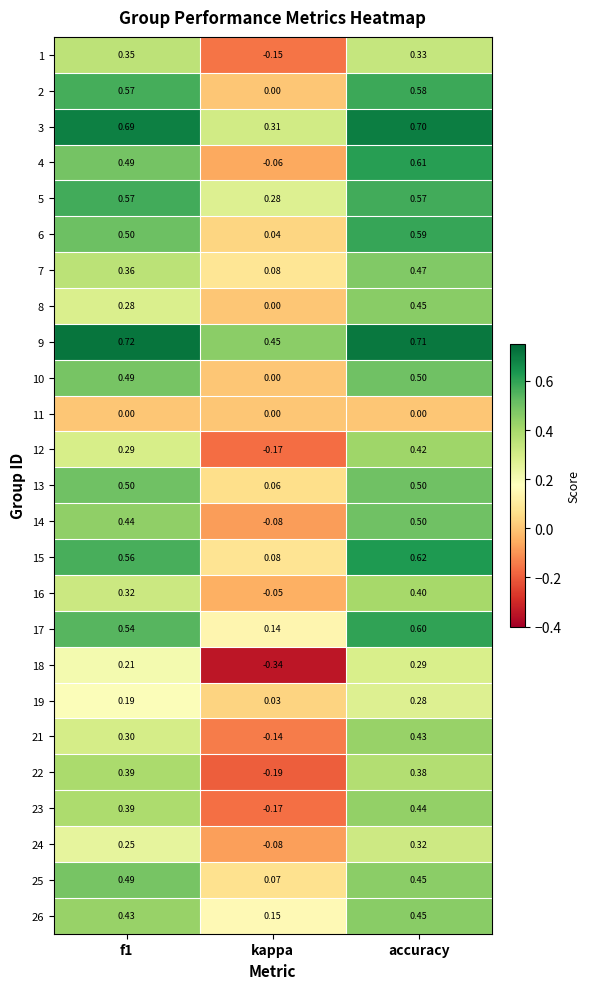

How many data points does each series have?

3